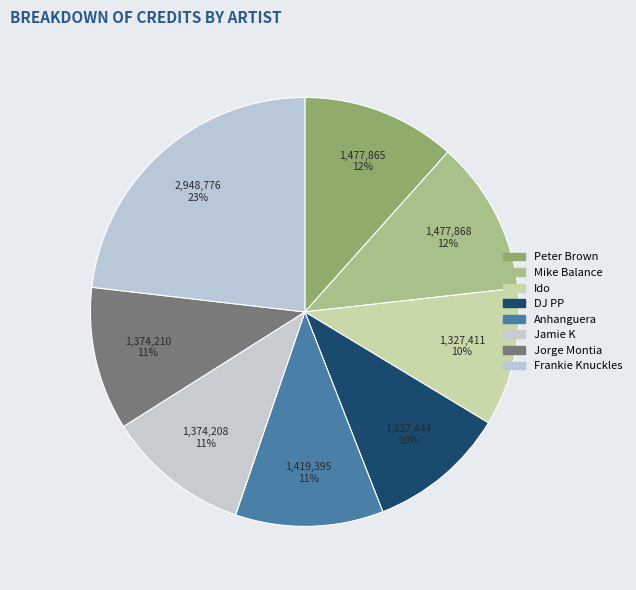

Is it true that Peter Brown is 26% of the pie?

False